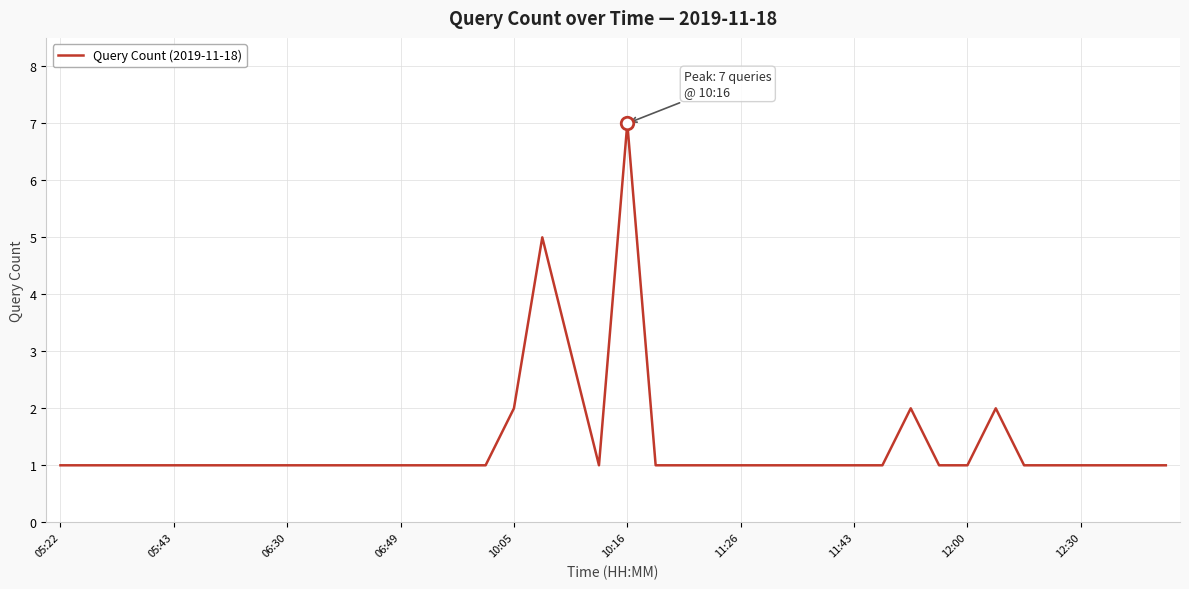

What is the difference between the maximum and minimum values?

6